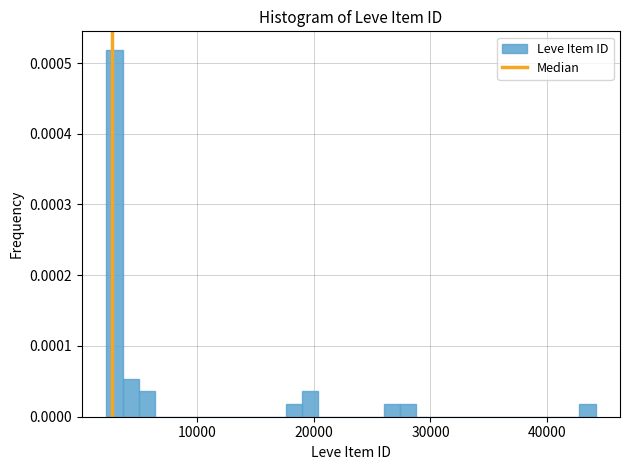

Around what value on the x-axis is the tallest bar? Give the approximate position of its centre, as read against the axis.

3000